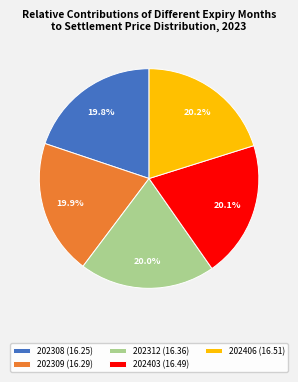

To the nearest percent, what portion does 202308 represent?

20%